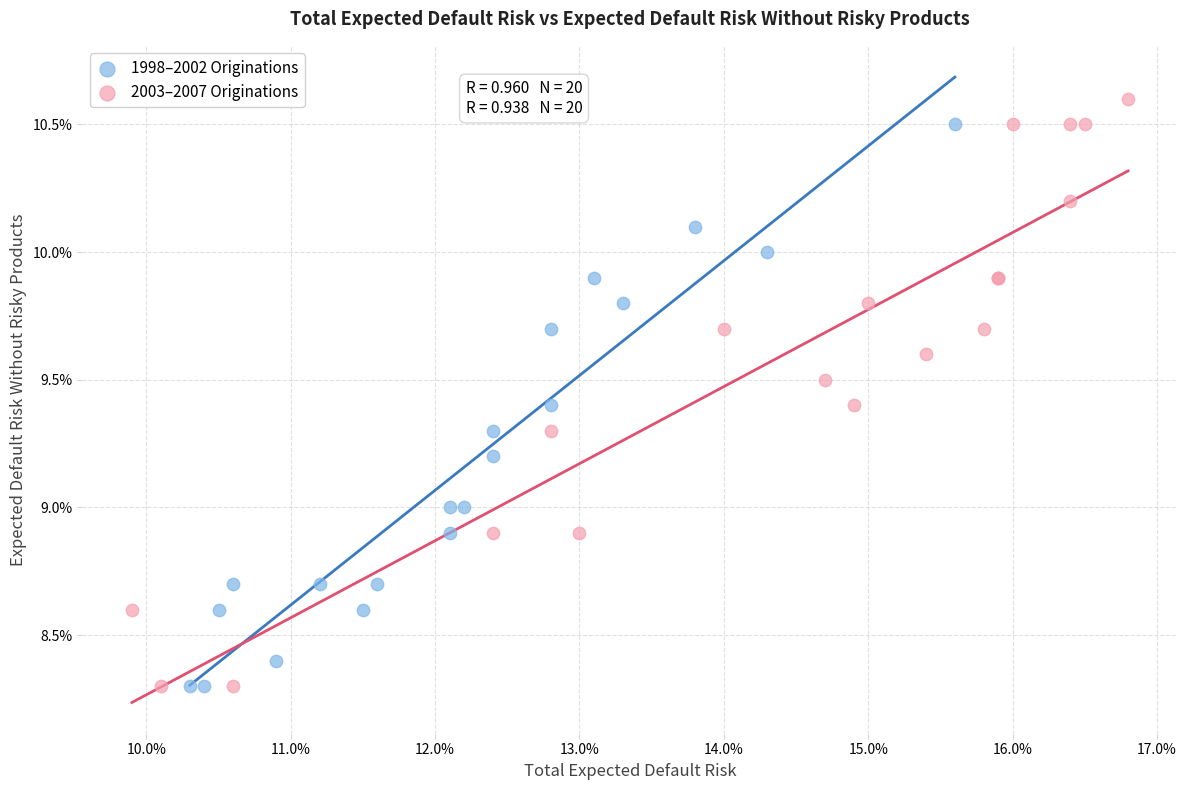

What are all the series names shown in the legend?

1998–2002 Originations, 2003–2007 Originations